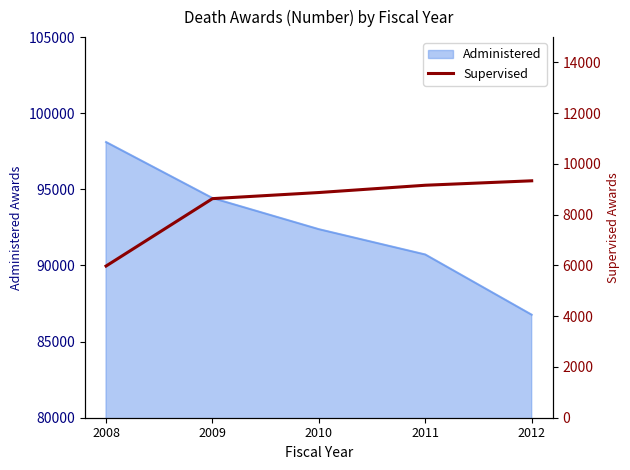

What is the sum of the values at 2008 and 2009?

14612